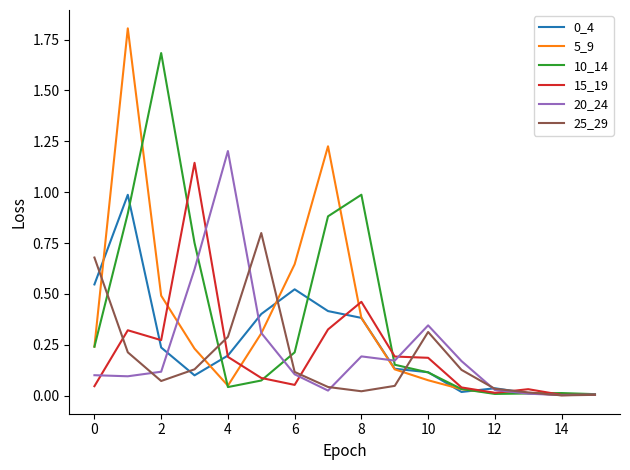

Which series has the widest spread of values?

5_9